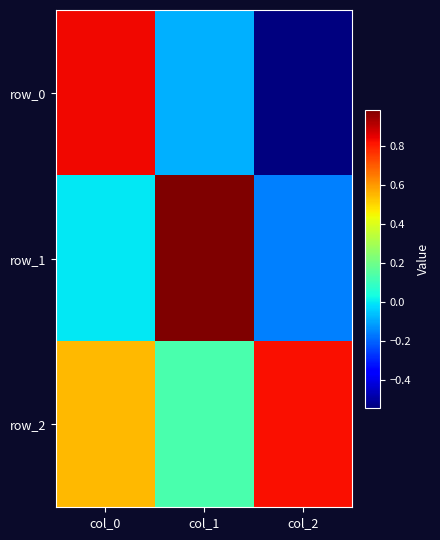

Is the value of row_2 at col_0 greater than the value of row_0 at col_1?

Yes